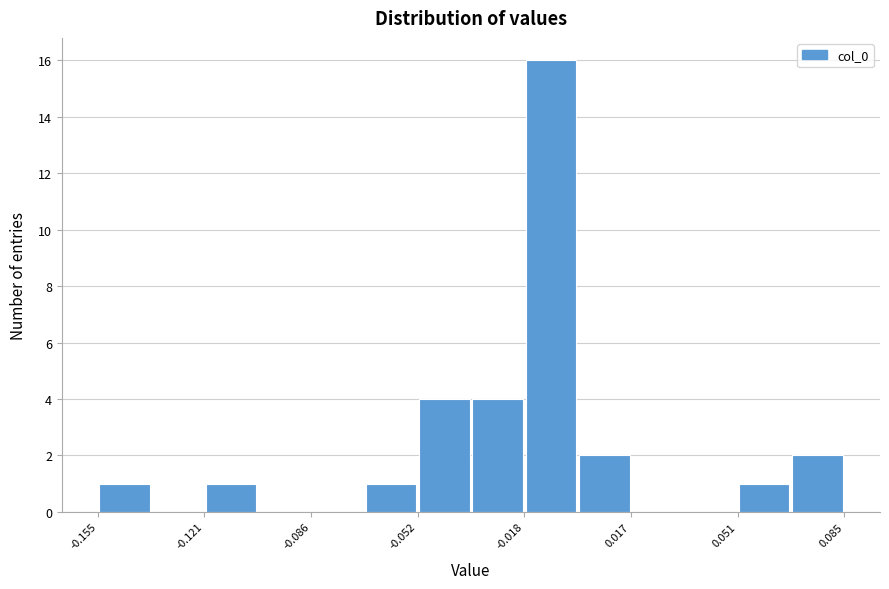

Read against the x-axis, roughly where is the centre of the tallest bar?

-0.010